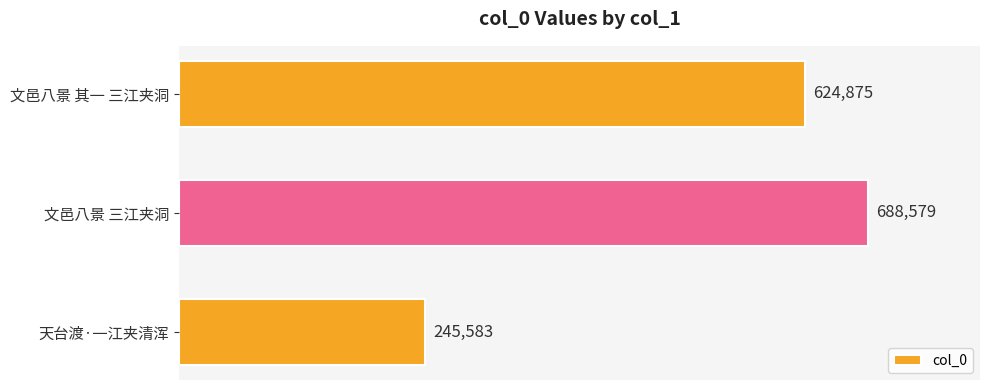

Reading top to bottom, extract all data points from this chart.

624875	688579	245583